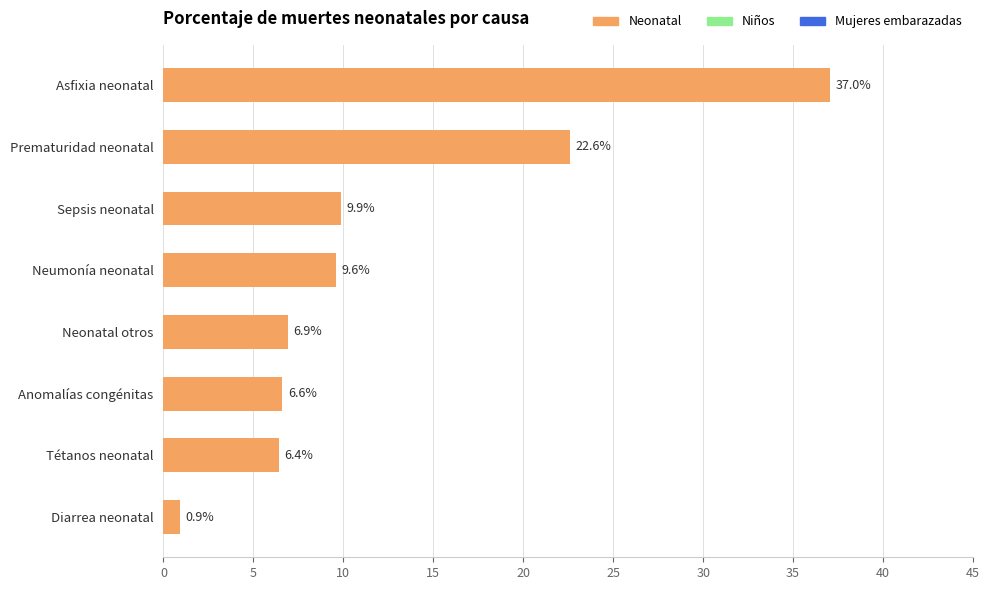

What is the change in value from Diarrea neonatal to Asfixia neonatal?

+36.1